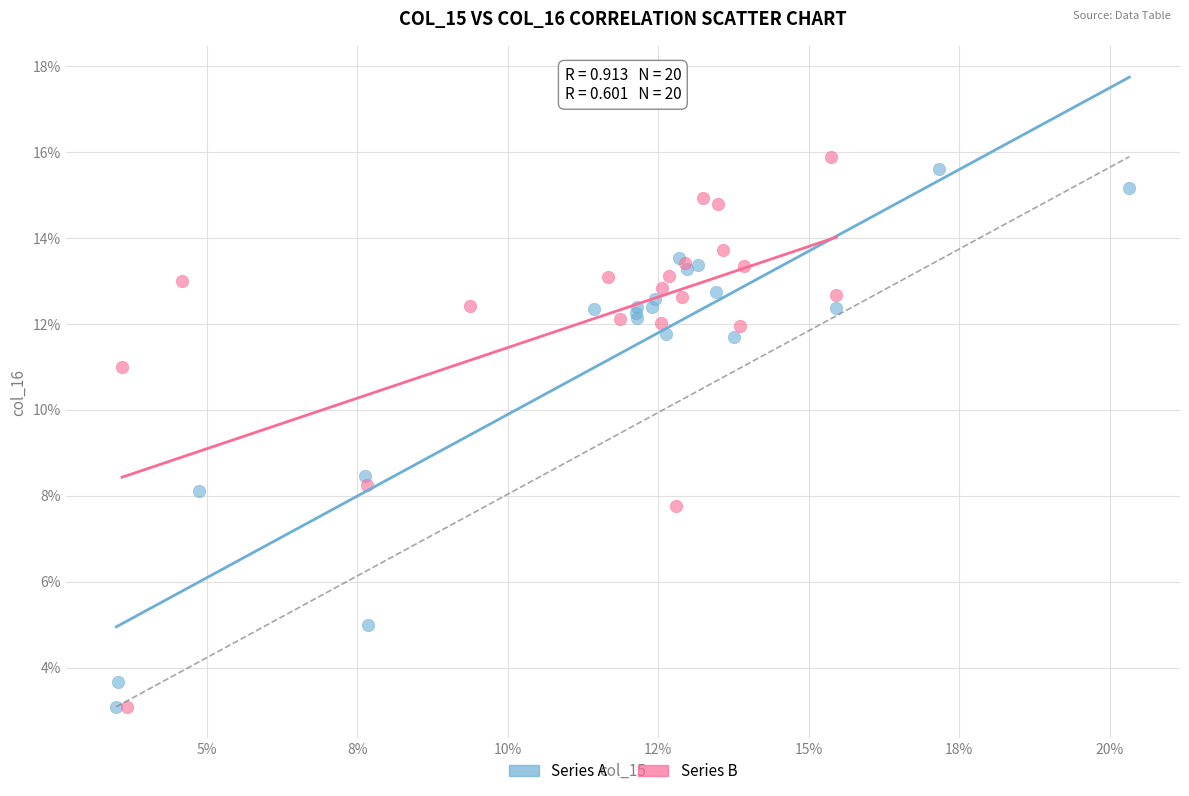

Which series has the largest Y range (max minus min)?

Series B